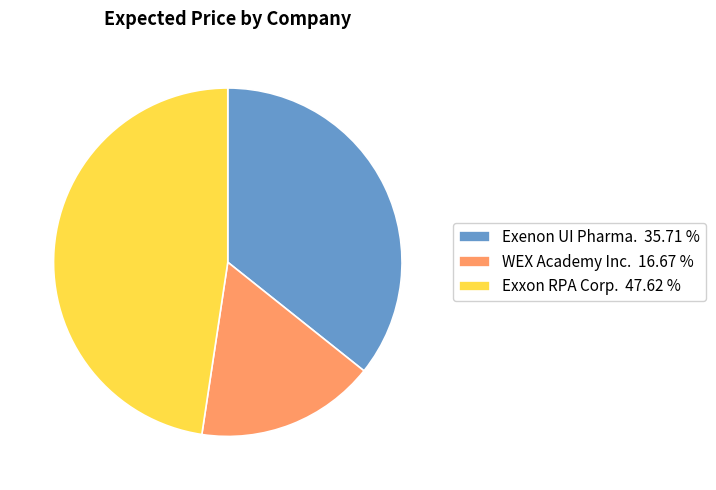

Approximately how many times larger is the value at WEX Academy Inc. compared to Exenon UI Pharma.?

0.5